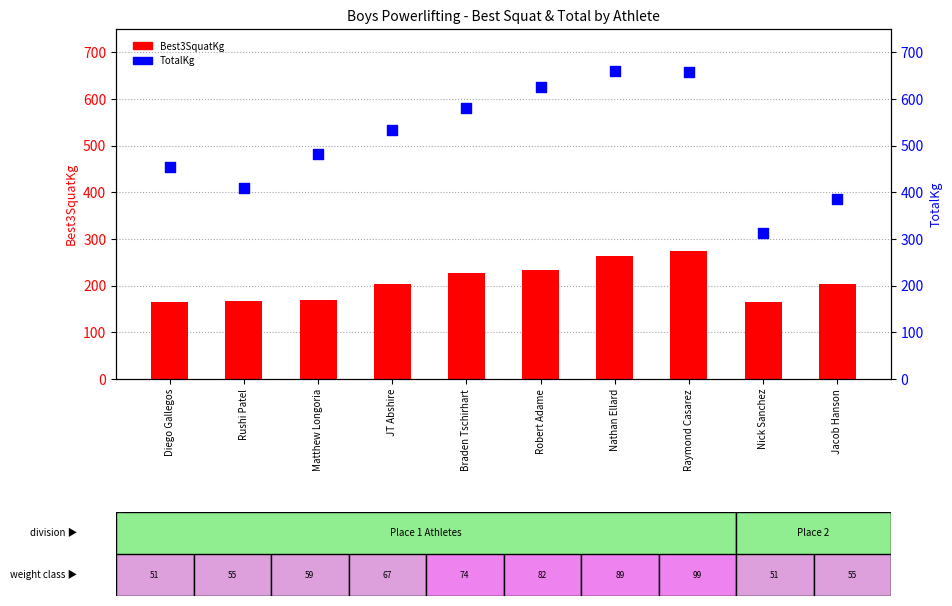

At how many categories does at least one series exceed 322?

9